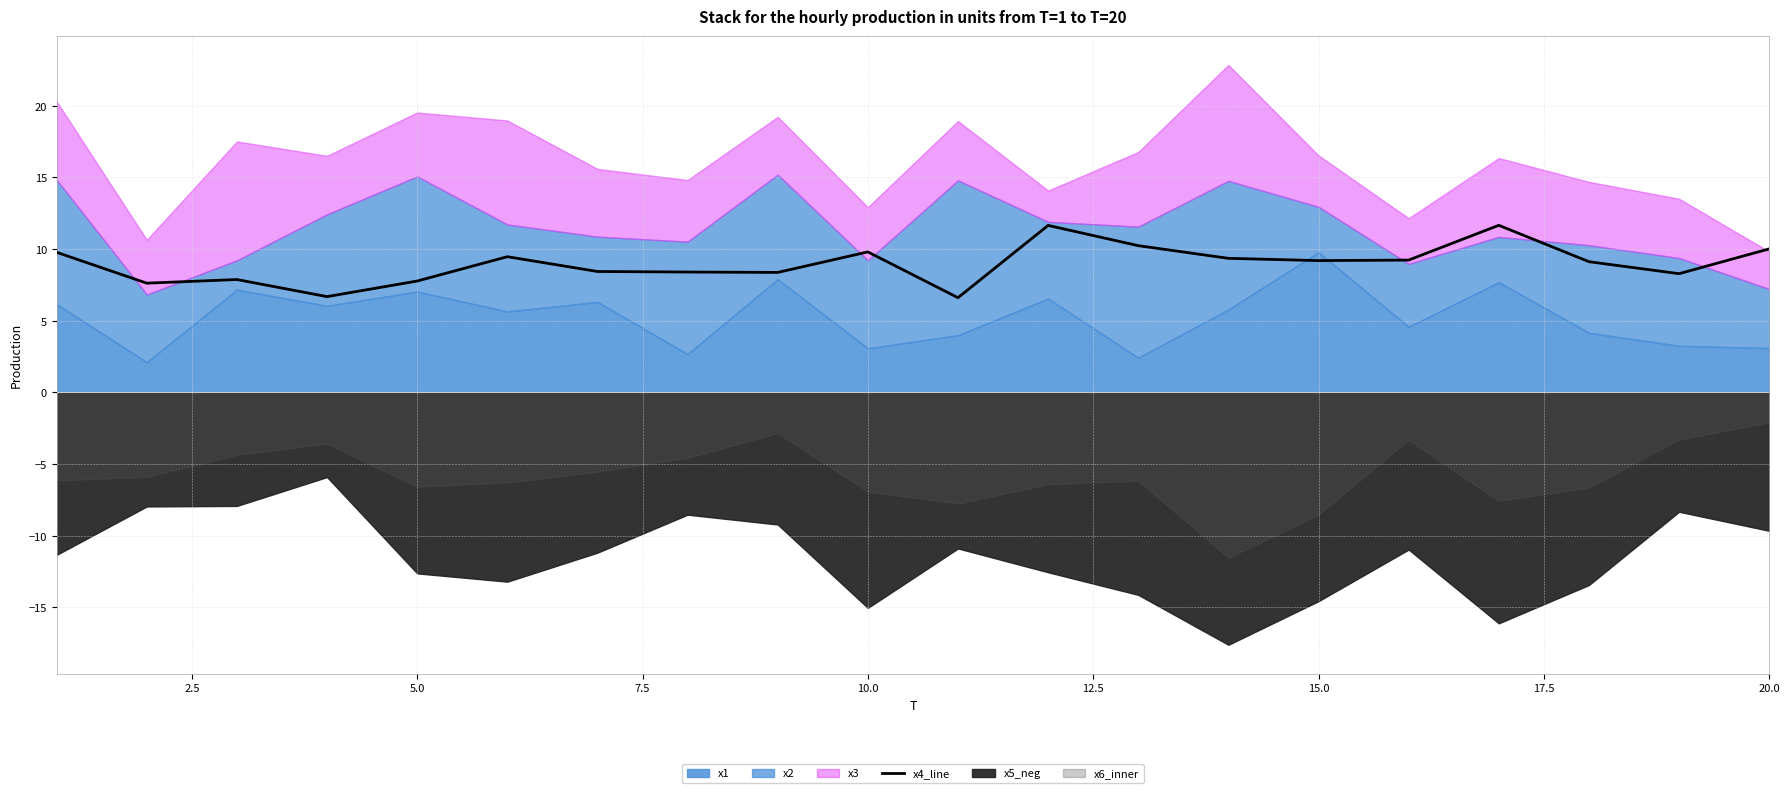

The x4_line series shows 3.1 at 5.0. True or false?

False